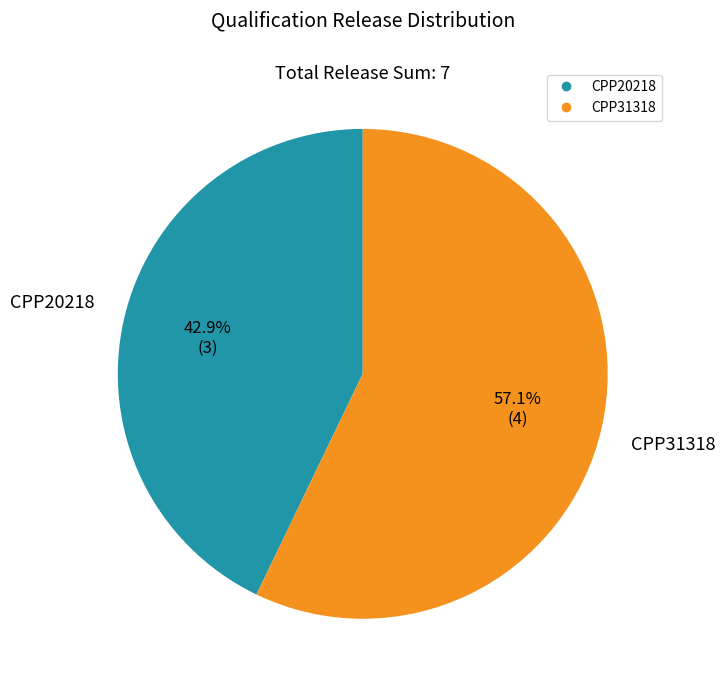

Is it true that CPP31318 is 57% of the pie?

True